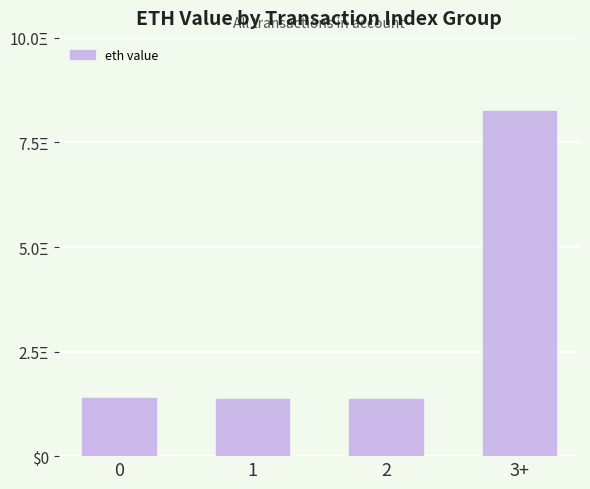

Does the chart contain stacked bars?

No